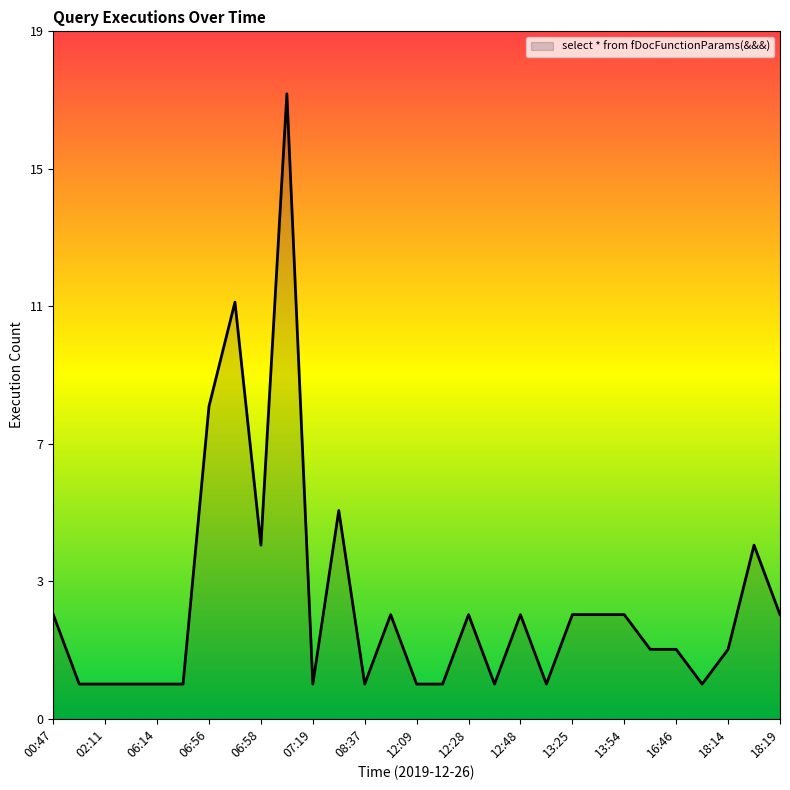

At which label does the data first exceed 2?

00:47